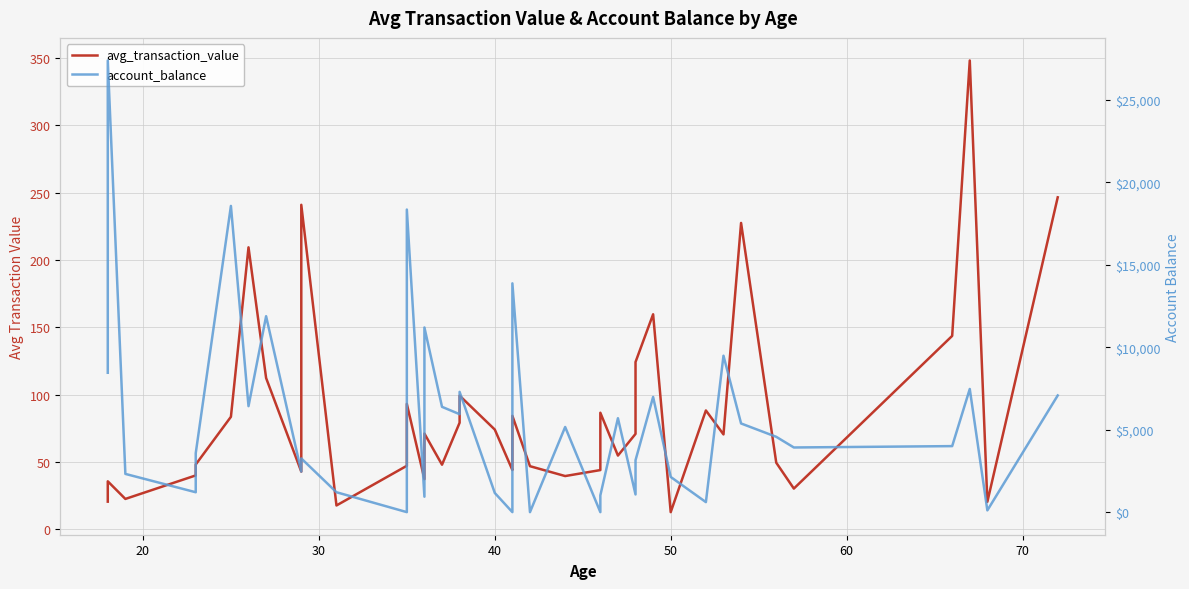

What is the average value of the account_balance series?

5670.5